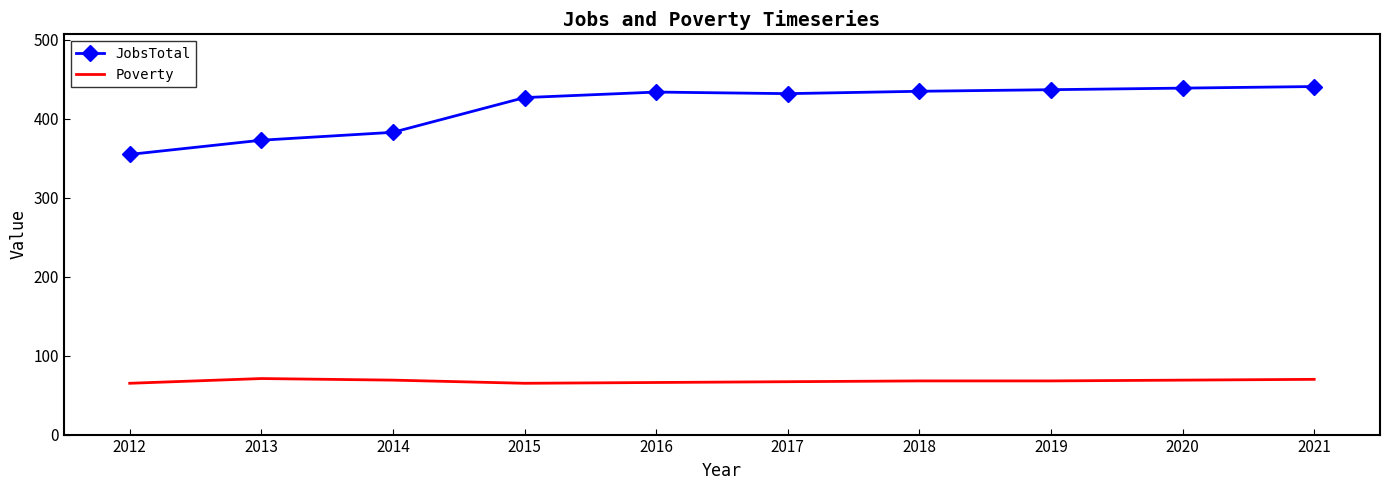

Rank the series by their maximum value, from highest to lowest.

JobsTotal, Poverty